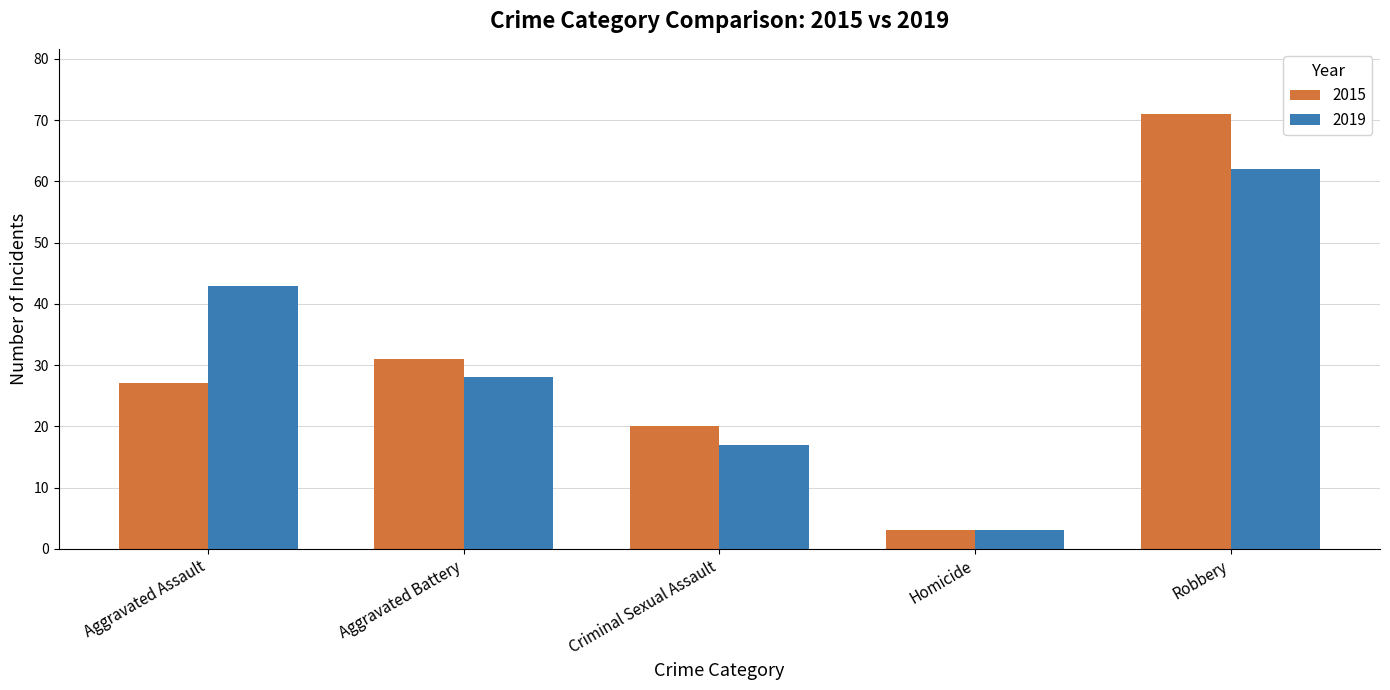

What is the highest value of the 2019 series?

62